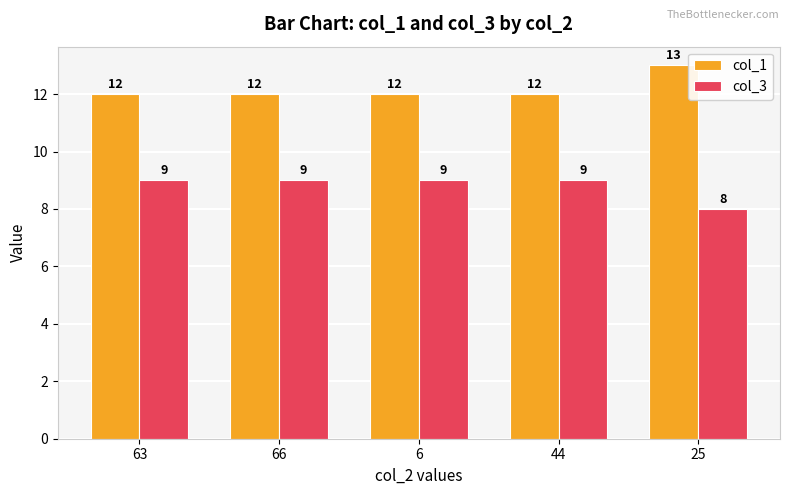

How many data points does each series have?

5